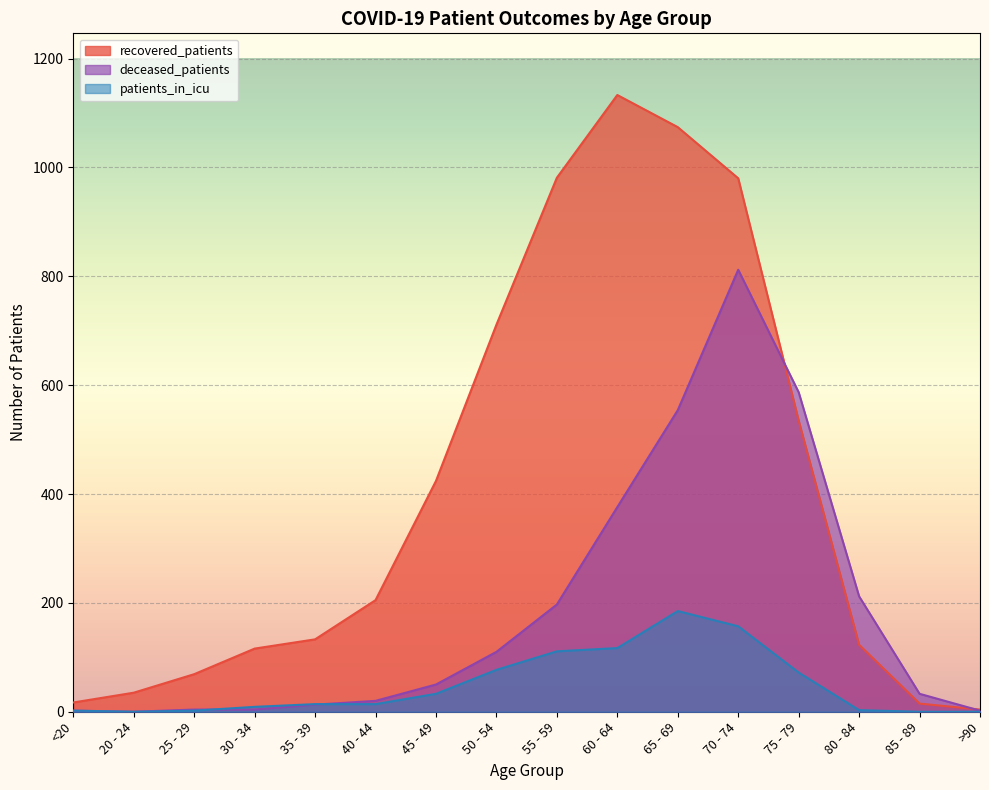

What is the spread (max minus min) of values at 65 - 69?

889